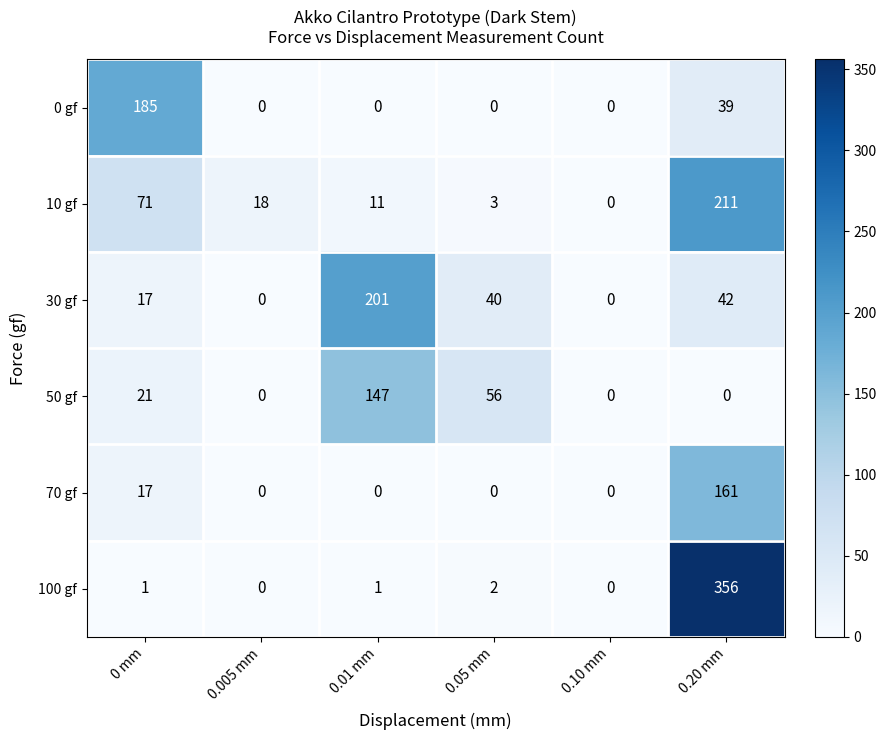

Rank the series by their maximum value, from lowest to highest.

50 gf, 70 gf, 0 gf, 30 gf, 10 gf, 100 gf